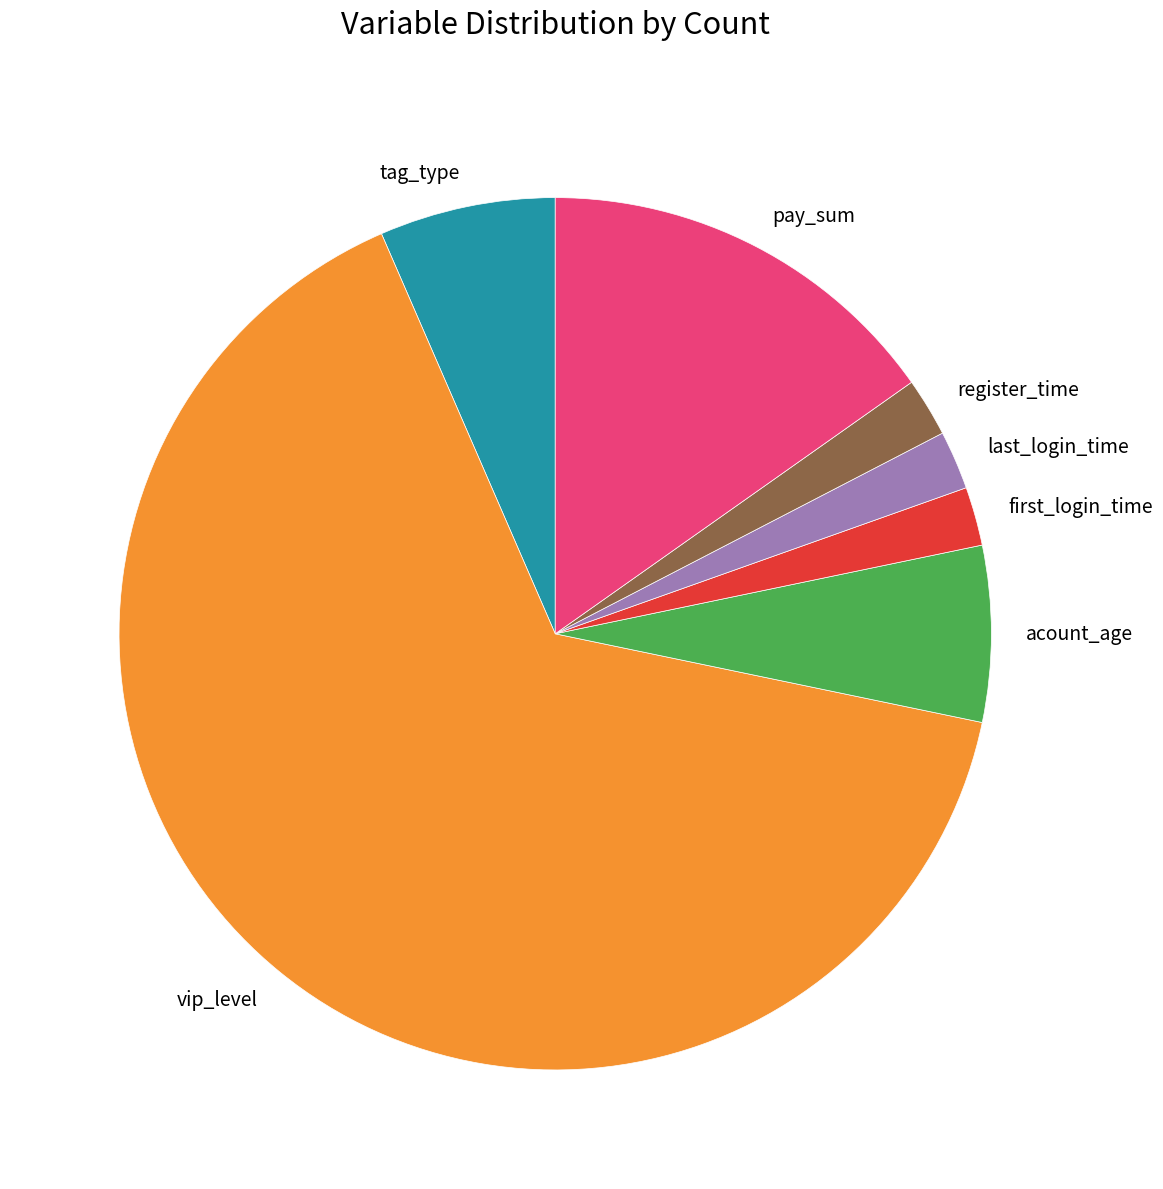

Between pay_sum and vip_level, which is larger?

vip_level